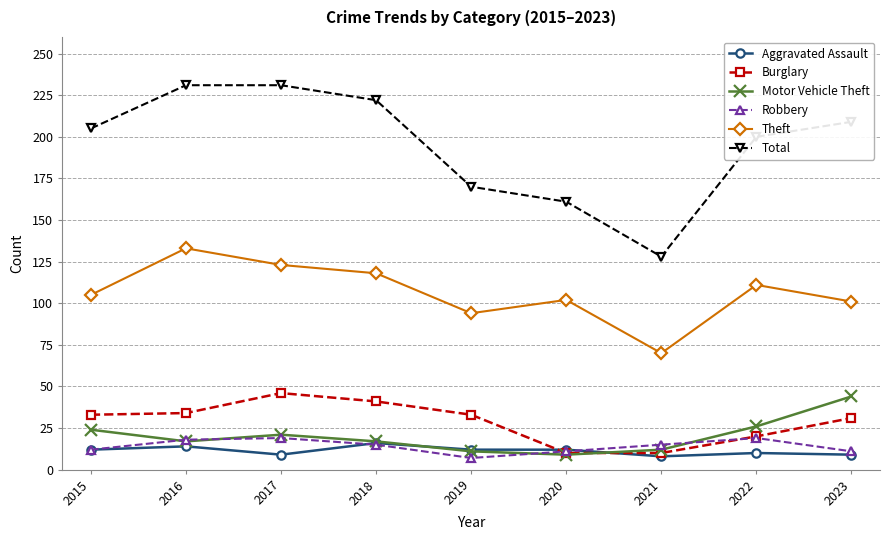

In Total, how many points are lower than both neighbors (excluding endpoints)?

1